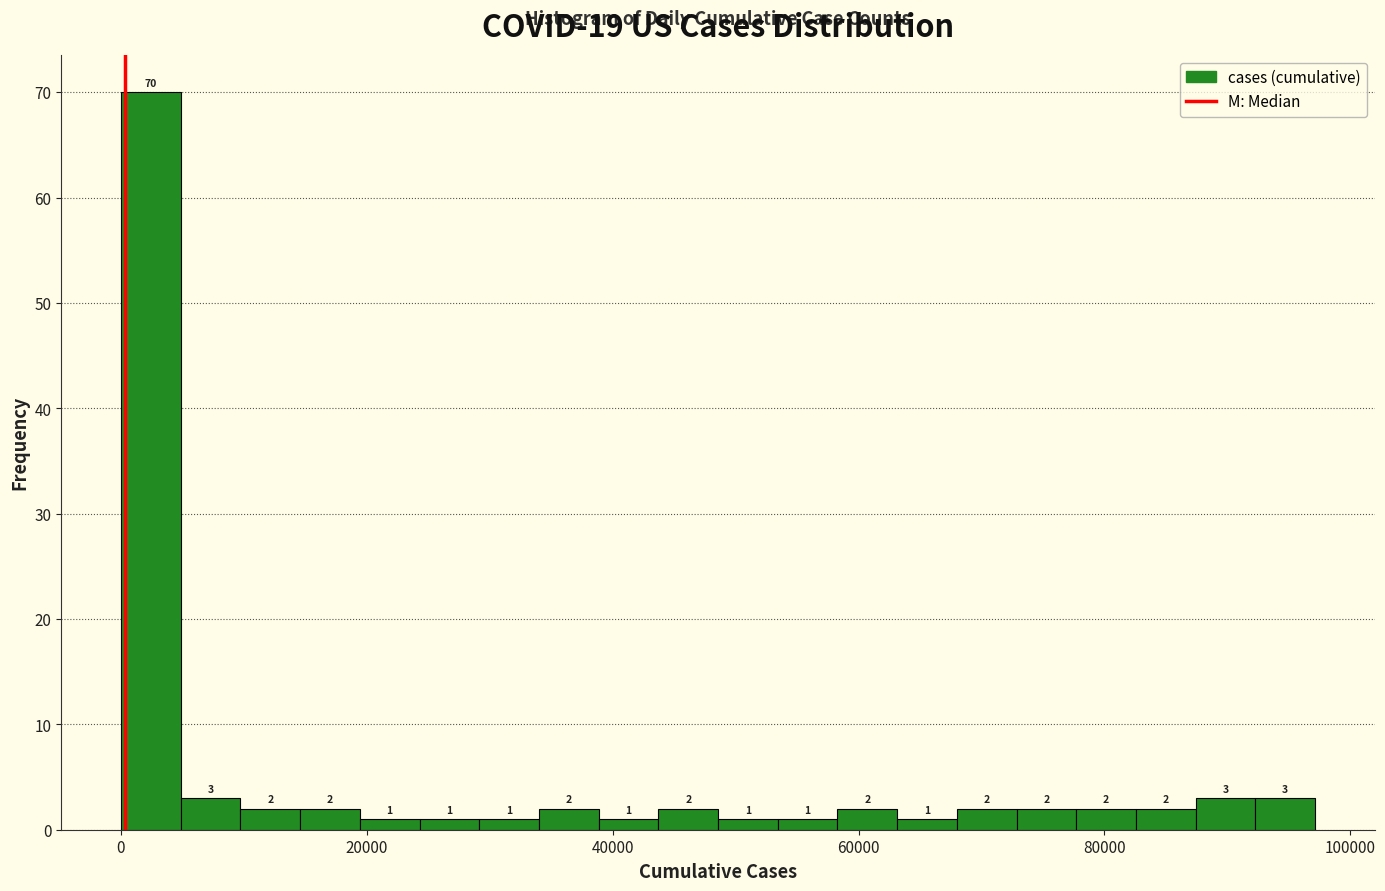

Read against the x-axis, roughly where is the centre of the tallest bar?

2000